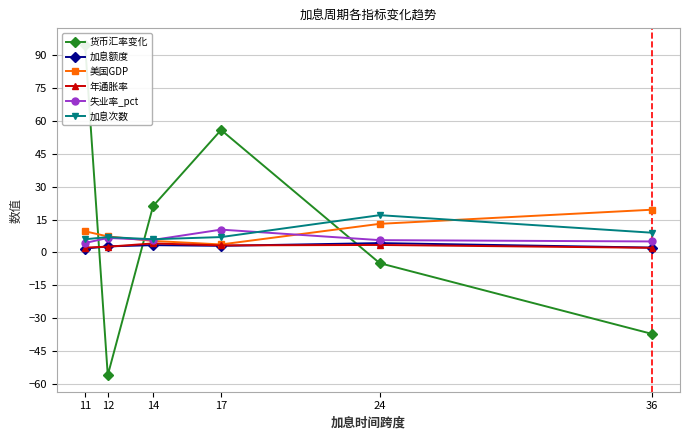

Reading left to right, list all the values displayed in this chart.

货币汇率变化: 94.7	-56.0	21.2	55.9	-4.9	-37.2
加息额度: 1.8	2.8	3.3	3.0	4.2	2.2
美国GDP: 9.6	7.3	5.2	3.6	13.0	19.5
年通胀率: 2.2	2.6	4.1	3.2	3.4	2.1
失业率_pct: 4.3	6.6	5.7	10.4	5.6	5.0
加息次数: 6.0	7.0	6.0	7.0	17.0	9.0